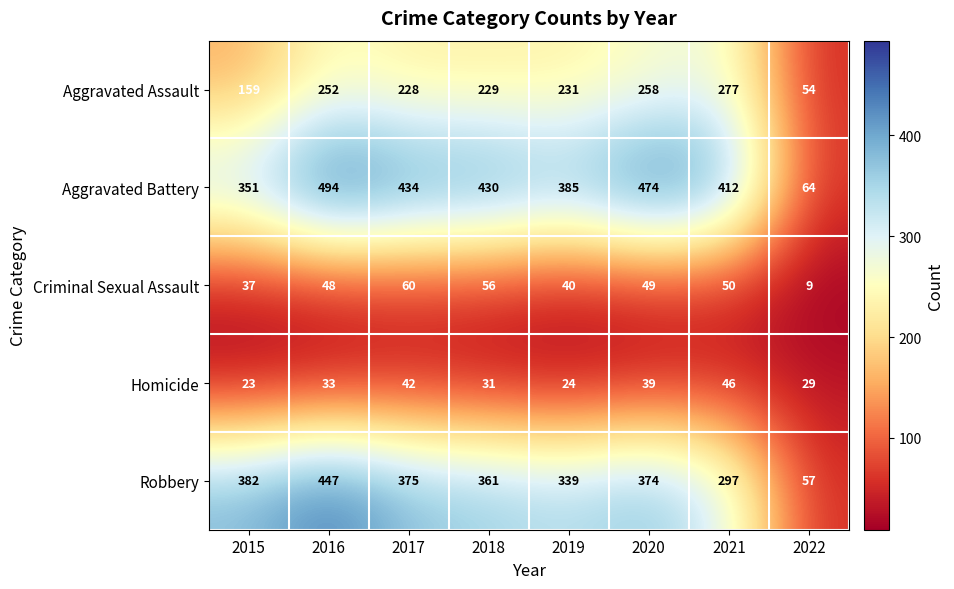

At which category is the sum across all series the highest?

2016